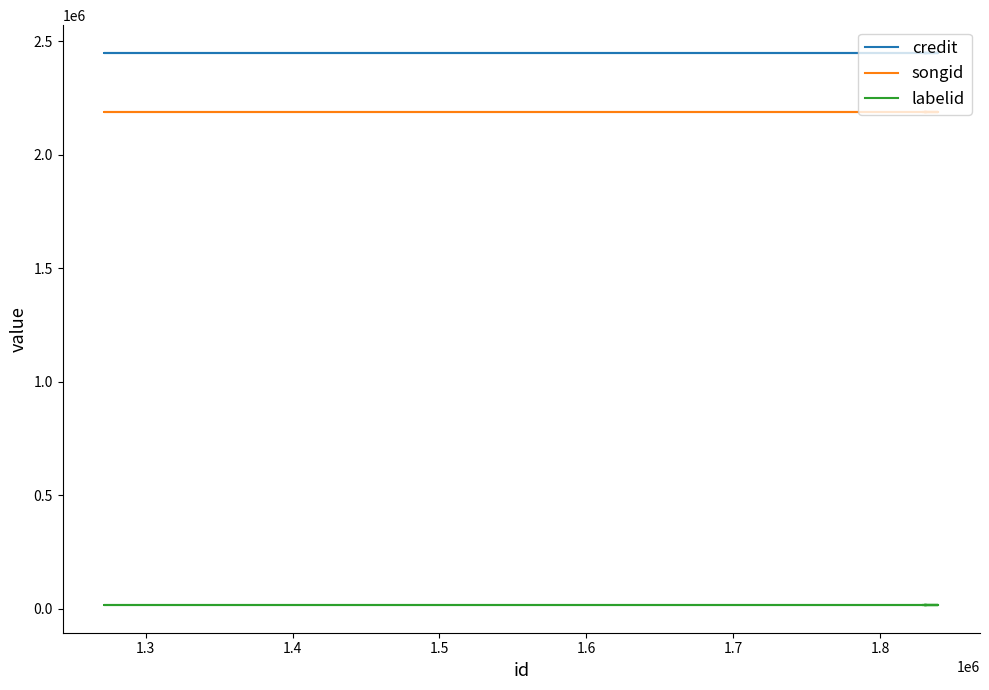

True or false: songid has a value of 2186679 at 1.7.

True